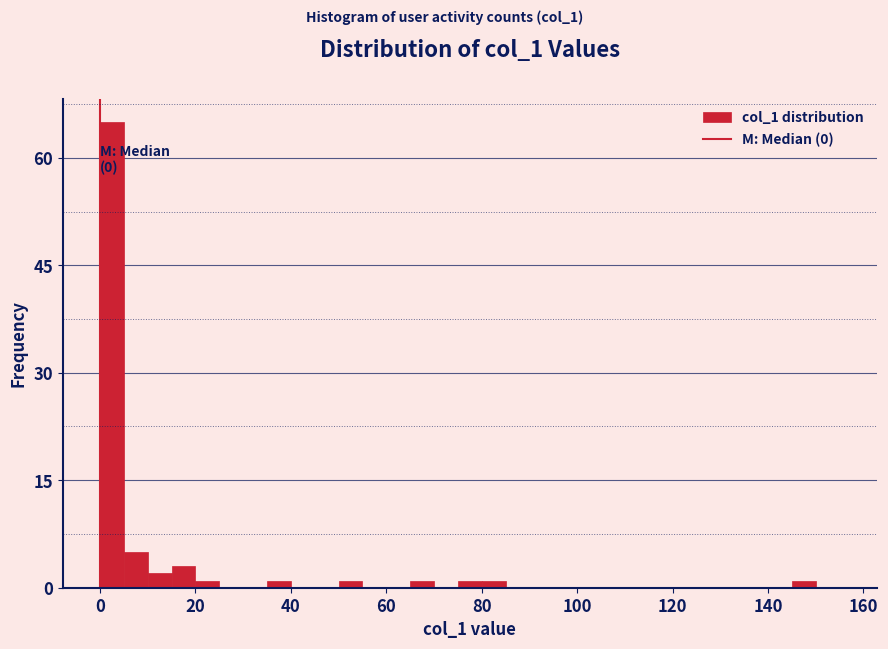

Read against the x-axis, roughly where is the centre of the tallest bar?

2